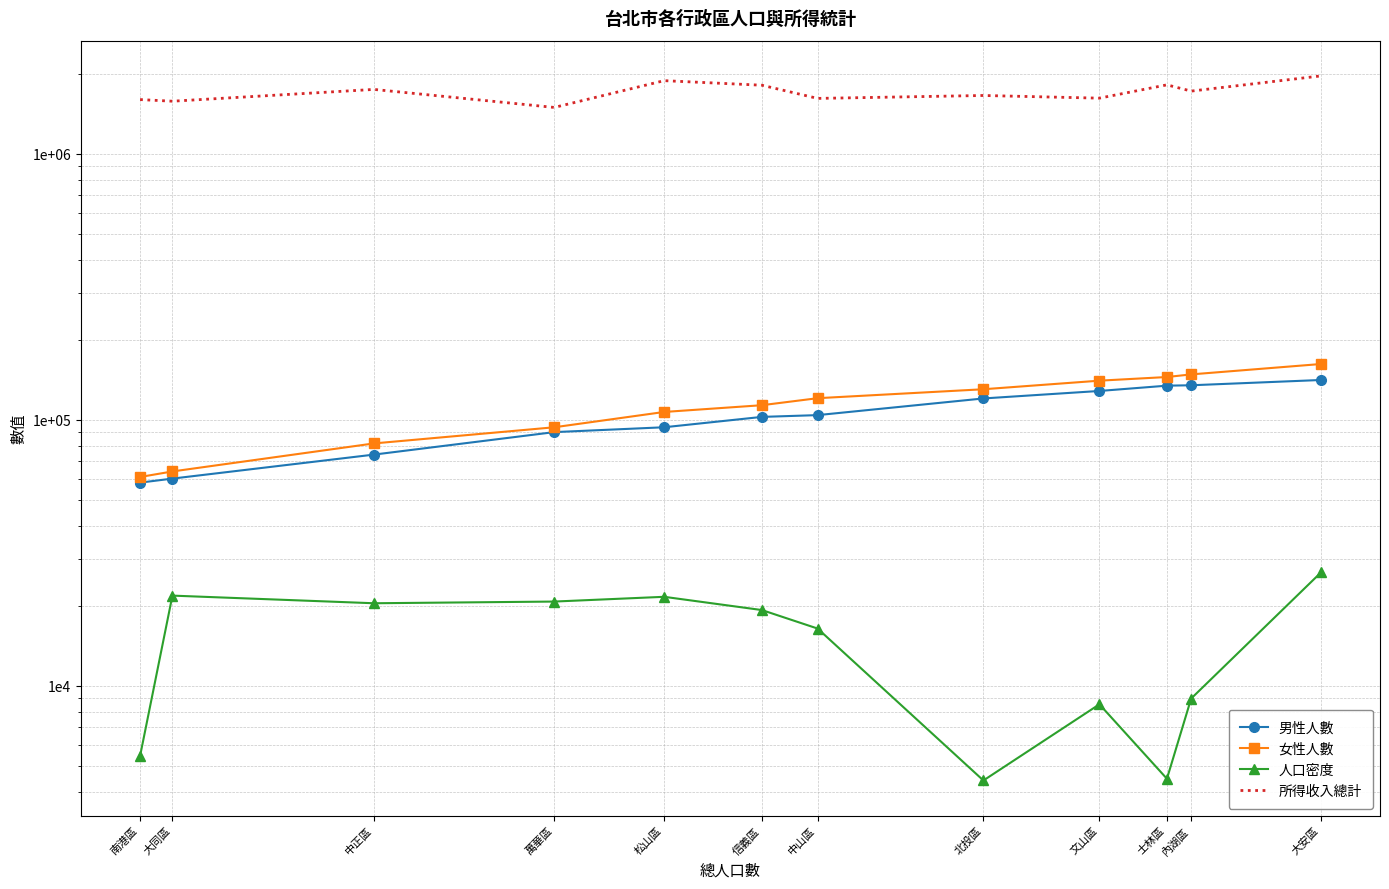

At how many categories does at least one series exceed 1803880?

4